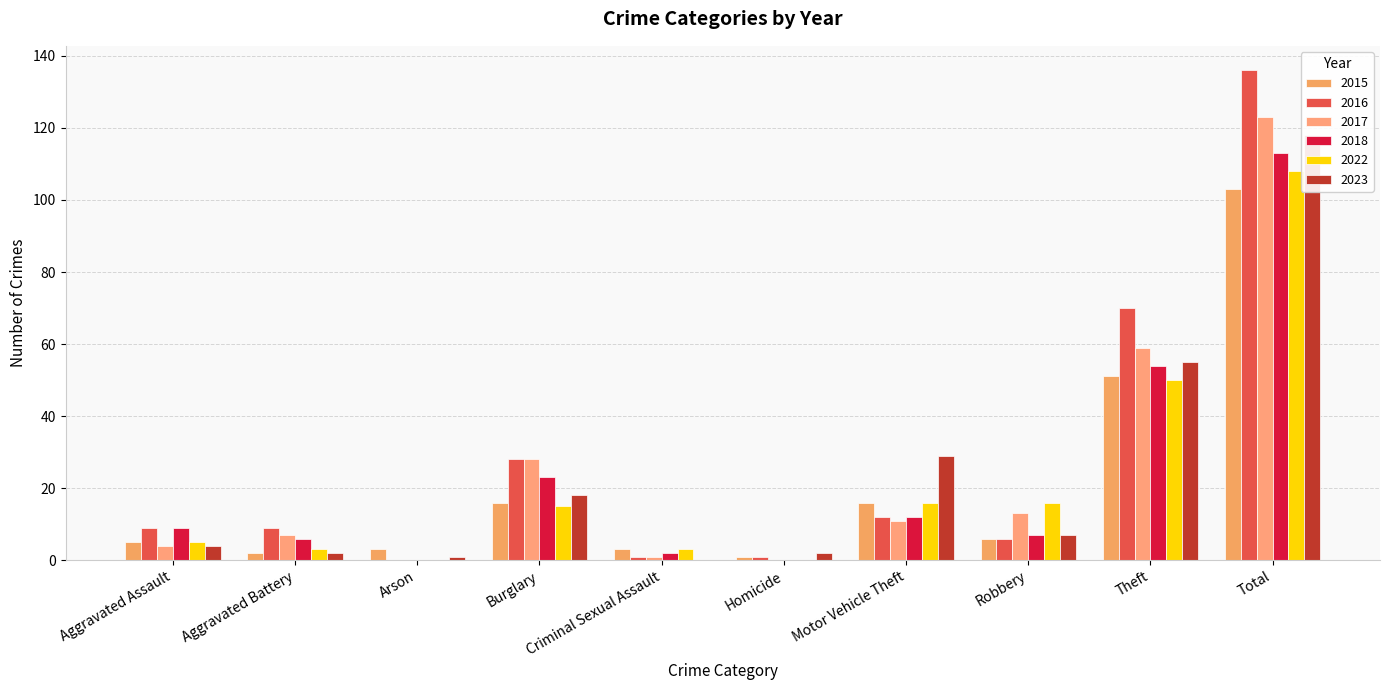

At how many categories does at least one series exceed 119?

1